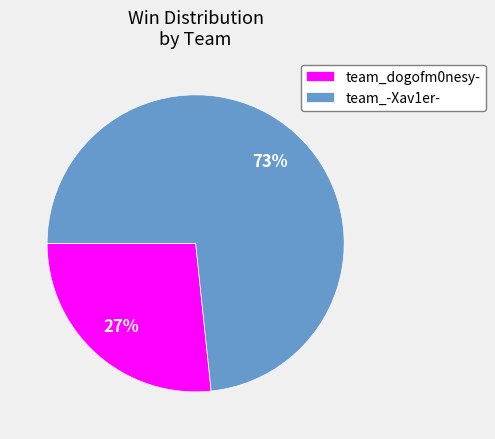

What is the largest slice in the pie chart?

team_-Xav1er-